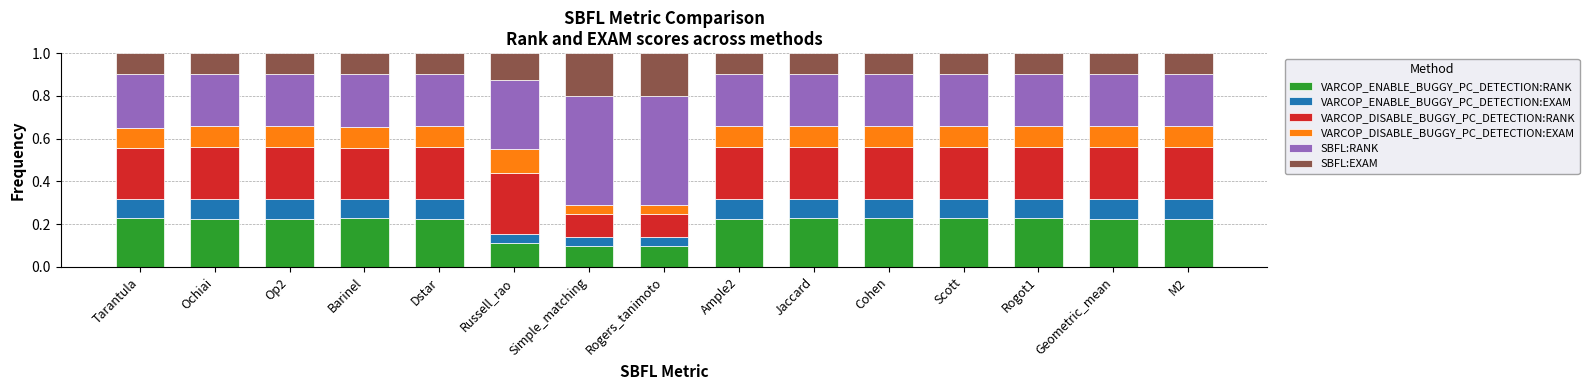

Count the VARCOP_ENABLE_BUGGY_PC_DETECTION:RANK values in the range 0 to 1.

15